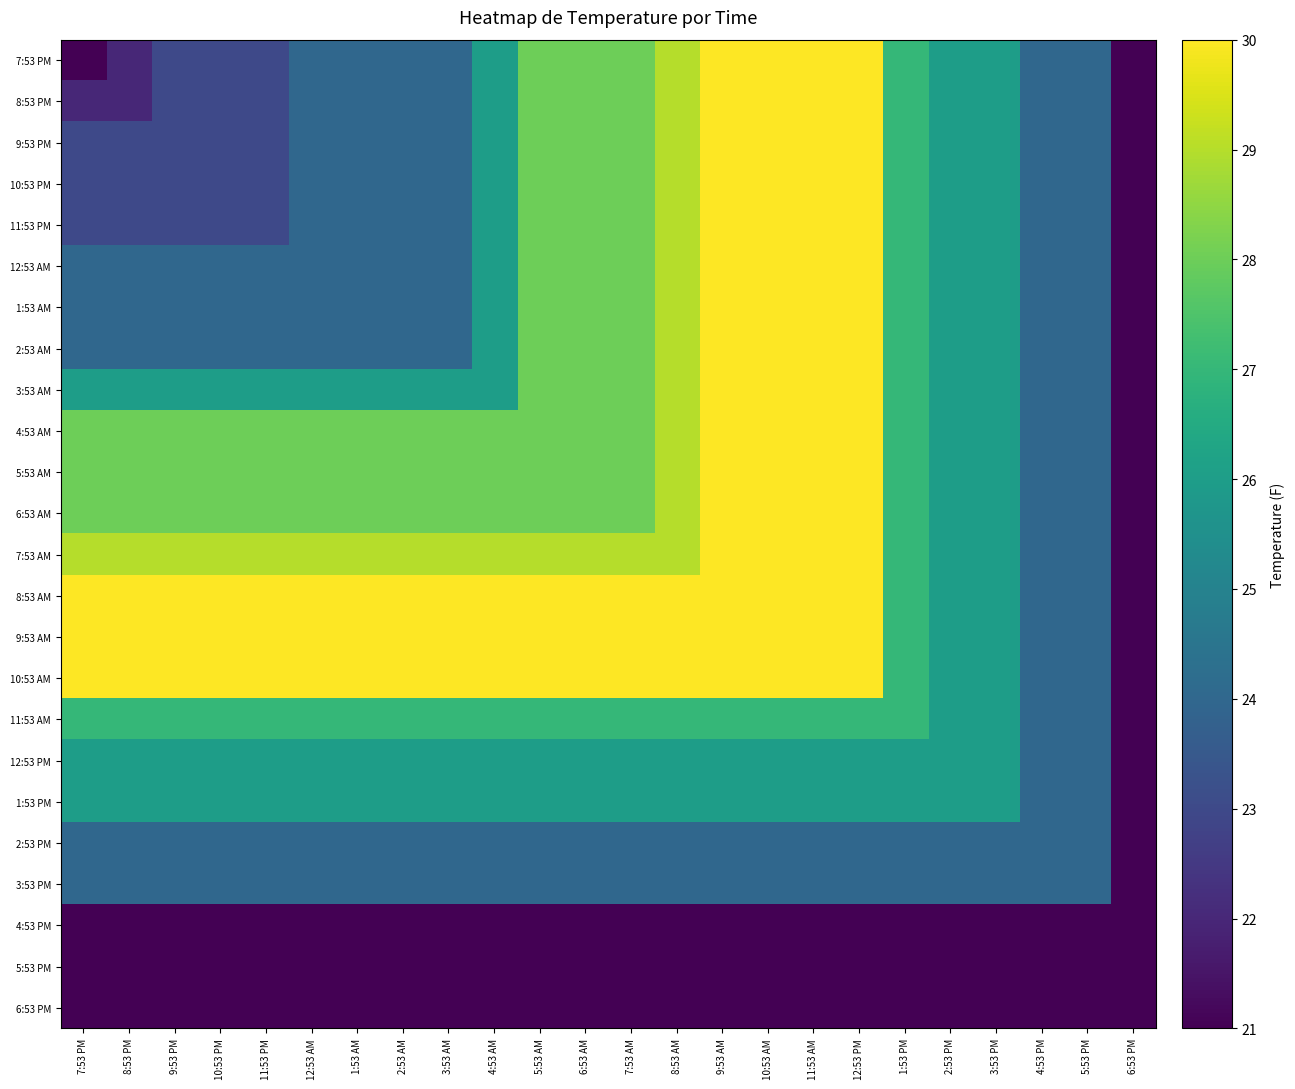

At 9:53 AM, list the series in order from largest to smallest.

7:53 PM, 8:53 PM, 9:53 PM, 10:53 PM, 11:53 PM, 12:53 AM, 1:53 AM, 2:53 AM, 3:53 AM, 4:53 AM, 5:53 AM, 6:53 AM, 7:53 AM, 8:53 AM, 9:53 AM, 10:53 AM, 11:53 AM, 12:53 PM, 1:53 PM, 2:53 PM, 3:53 PM, 4:53 PM, 5:53 PM, 6:53 PM